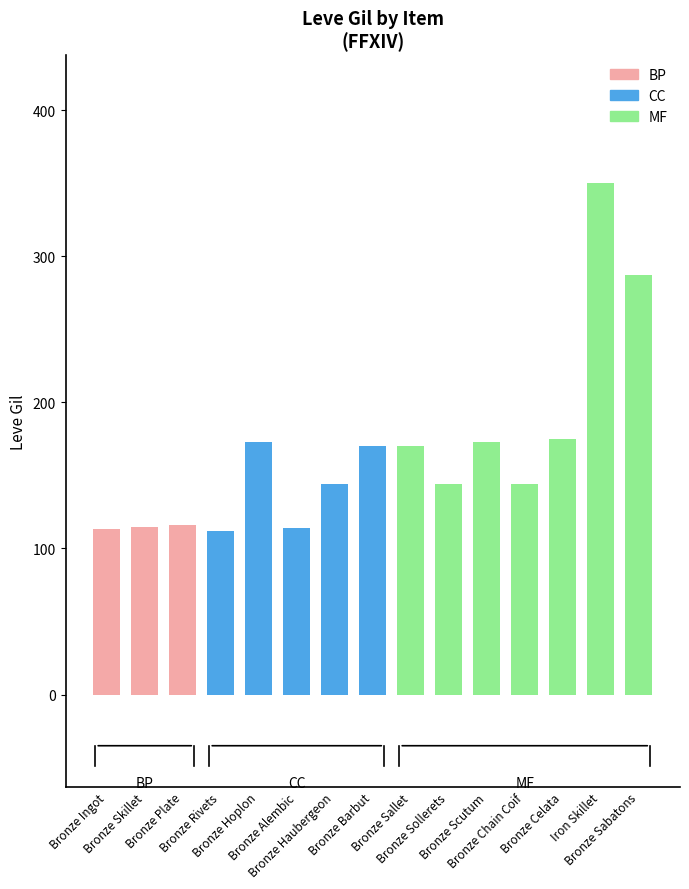

The chart shows a value of 233 at Bronze Haubergeon. True or false?

False